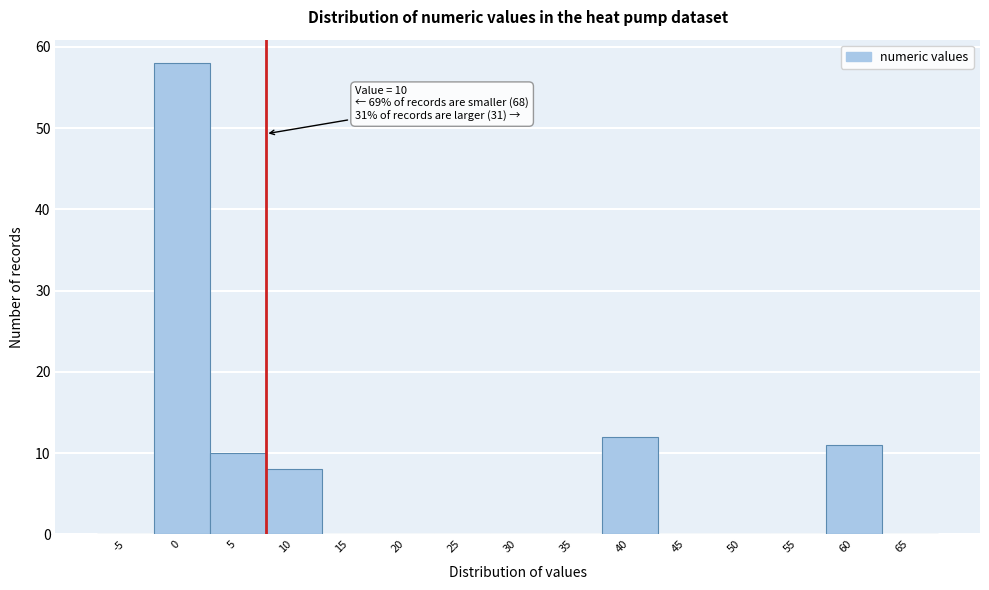

Reading left to right, transcribe all the data shown in this chart.

-5=0	0=58	5=10	10=8	15=0	20=0	25=0	30=0	35=0	40=12	45=0	50=0	55=0	60=11	65=0